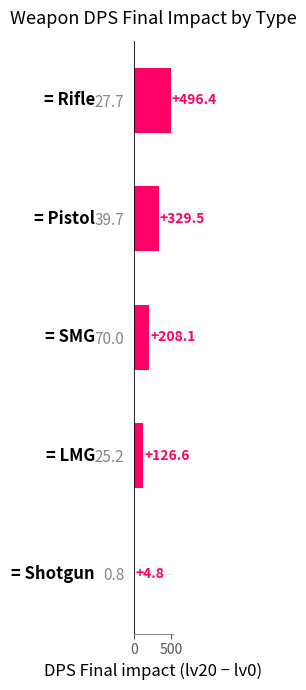

Is it true that the value at 39.7 is 329.5?

True